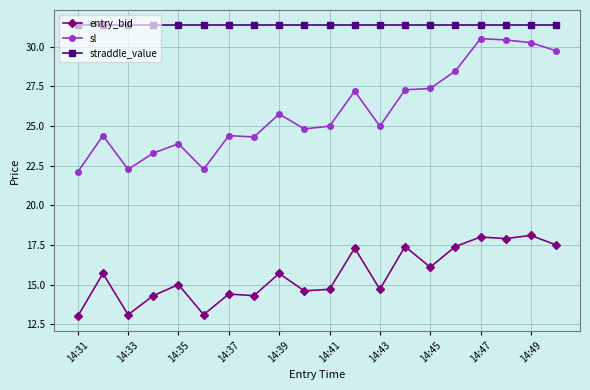

True or false: entry_bid has more than 1 interior local peaks.

True